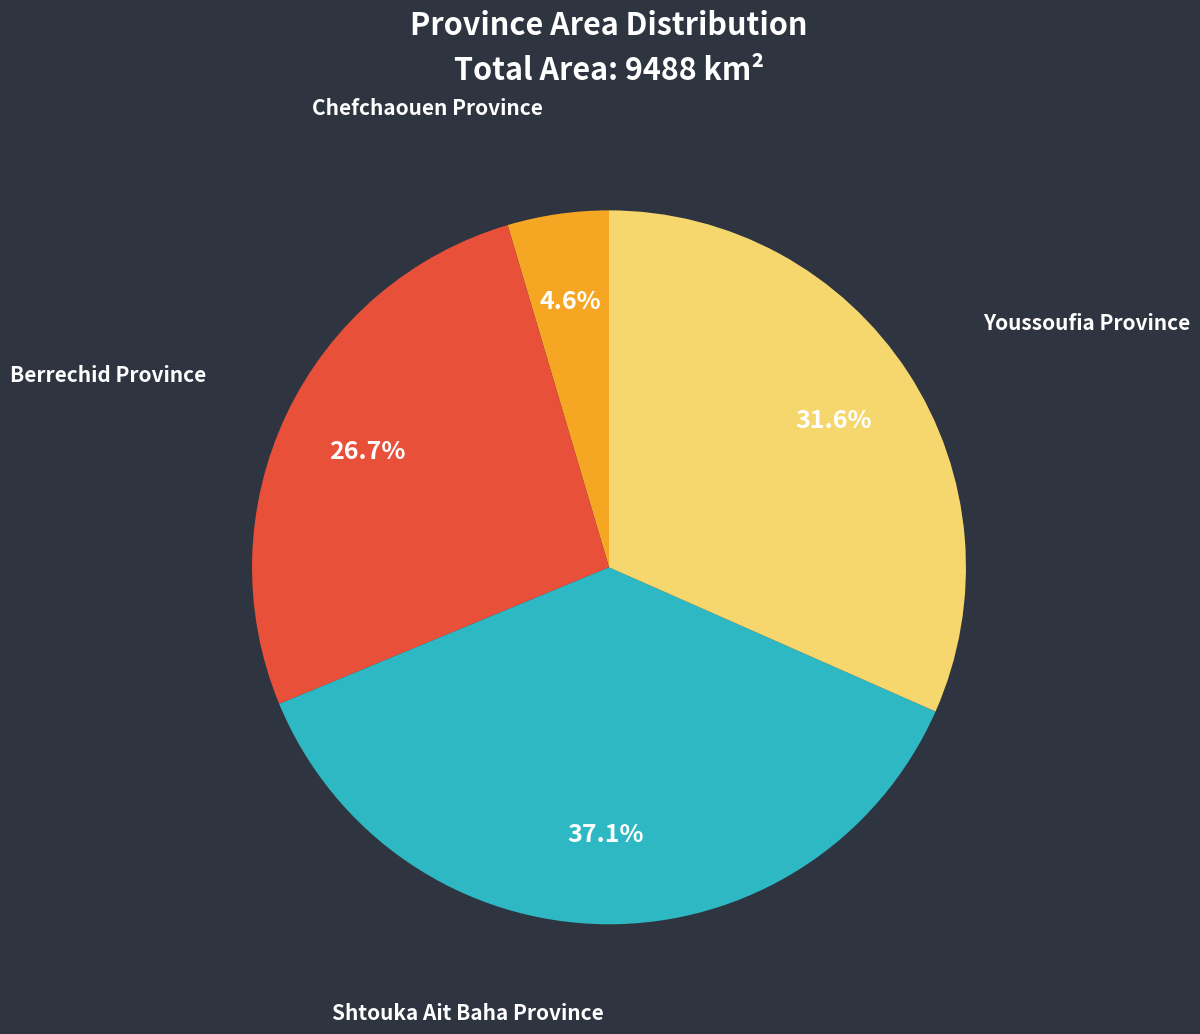

How much of the chart is everything except Youssoufia Province?

68.4%